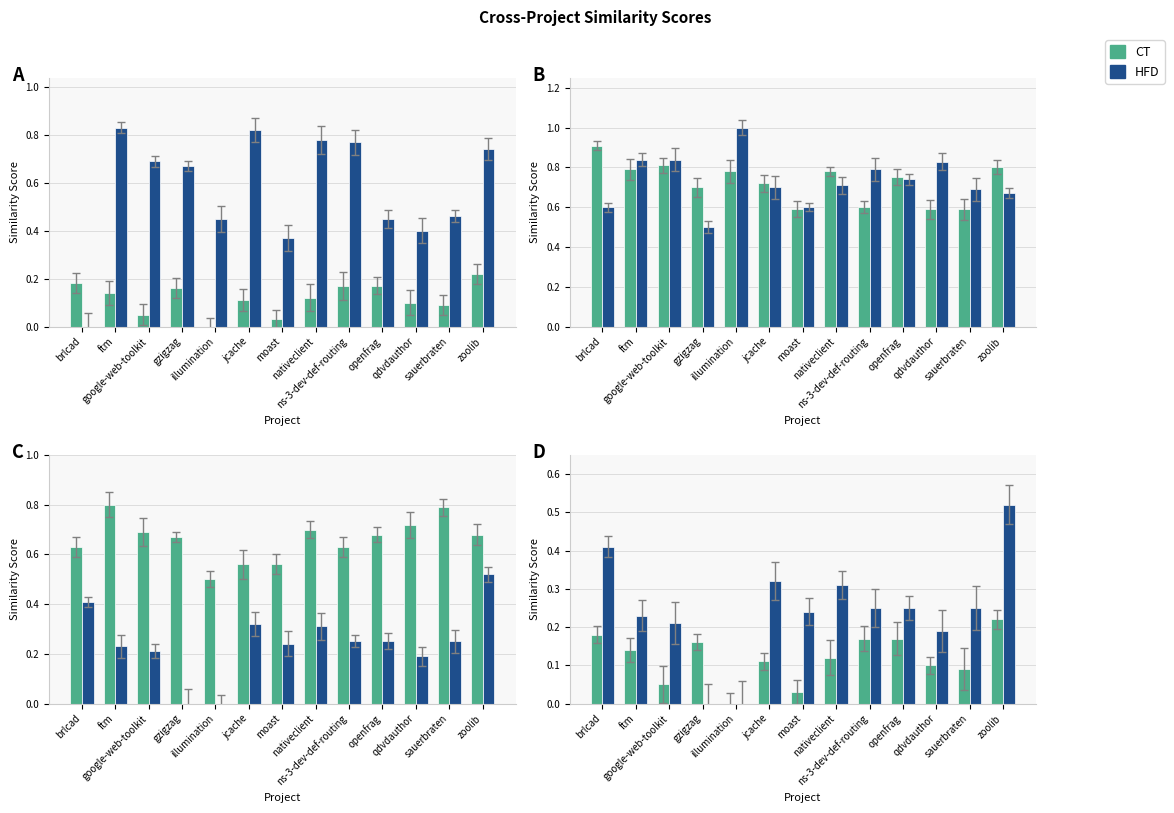

What is the sum of the brlcad values at google-web-toolkit and ns-3-dev-def-routing?

0.5